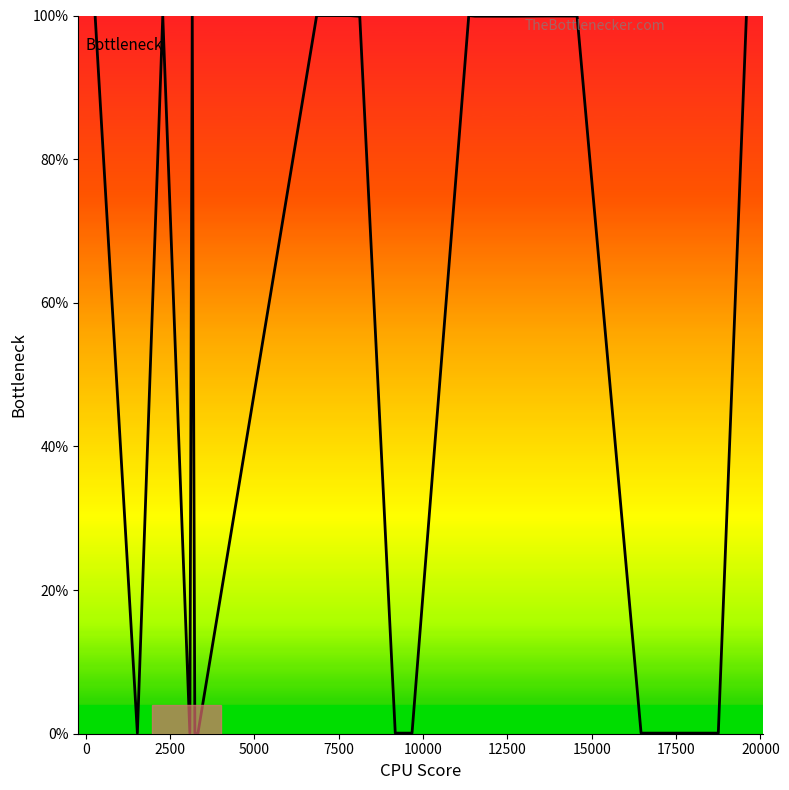

What is the difference between the maximum and minimum values?

100.0